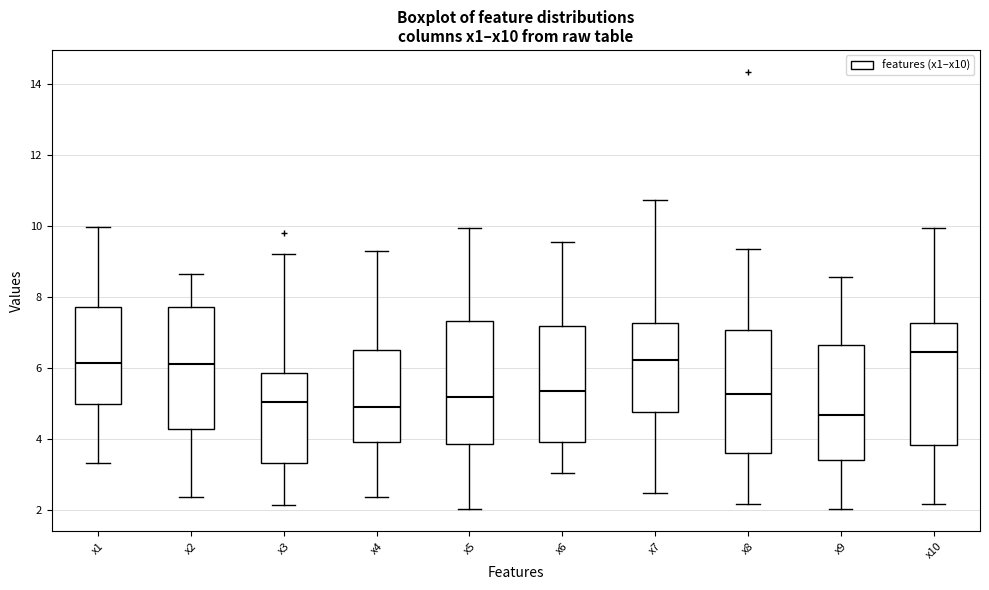

Reading left to right, read every box against the y-axis: the position of its median line, the range the box covers, and the ends of its whiskers. The values are not printed on the chart, so give them approximately, as read against the axis.

x1: median 6.2, box 5.0 to 7.8, whiskers 3.4 to 10.0
x2: median 6.2, box 4.2 to 7.8, whiskers 2.4 to 8.6
x3: median 5.0, box 3.4 to 5.8, whiskers 2.2 to 9.2
x4: median 5.0, box 4.0 to 6.4, whiskers 2.4 to 9.2
x5: median 5.2, box 3.8 to 7.4, whiskers 2.0 to 10.0
x6: median 5.4, box 4.0 to 7.2, whiskers 3.0 to 9.6
x7: median 6.2, box 4.8 to 7.2, whiskers 2.4 to 10.8
x8: median 5.2, box 3.6 to 7.0, whiskers 2.2 to 9.4
x9: median 4.6, box 3.4 to 6.6, whiskers 2.0 to 8.6
x10: median 6.4, box 3.8 to 7.2, whiskers 2.2 to 10.0